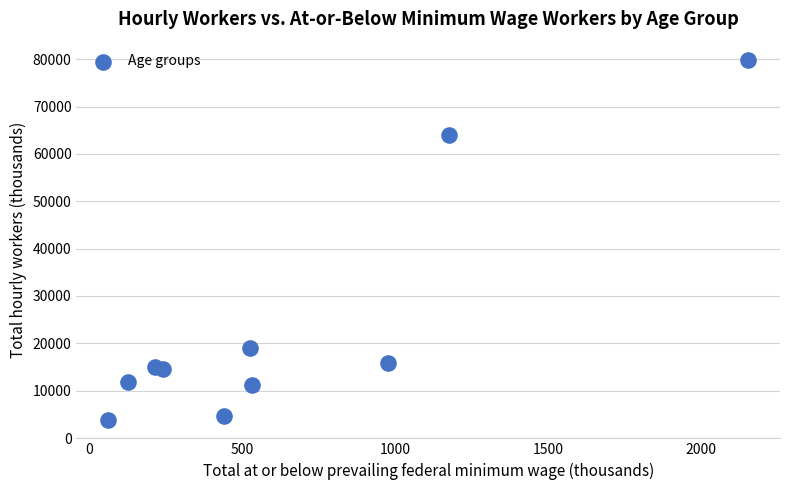

What is the range of X values (max minus min)?

2089